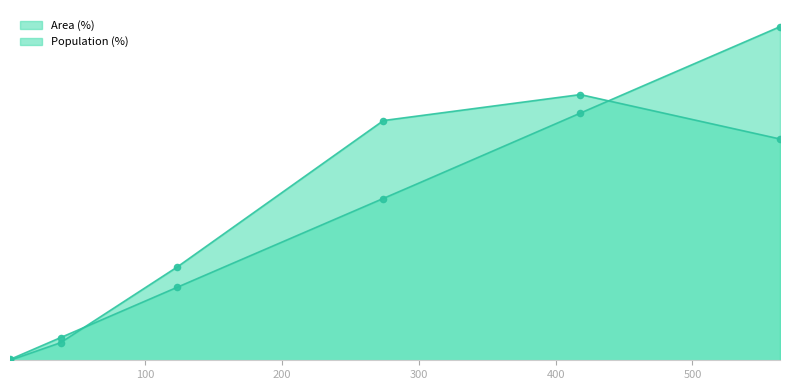

Is the value of Area (%) at Likely irrelevant (<10 min) greater than the value of Population (%) at High (30+ min)?

Yes